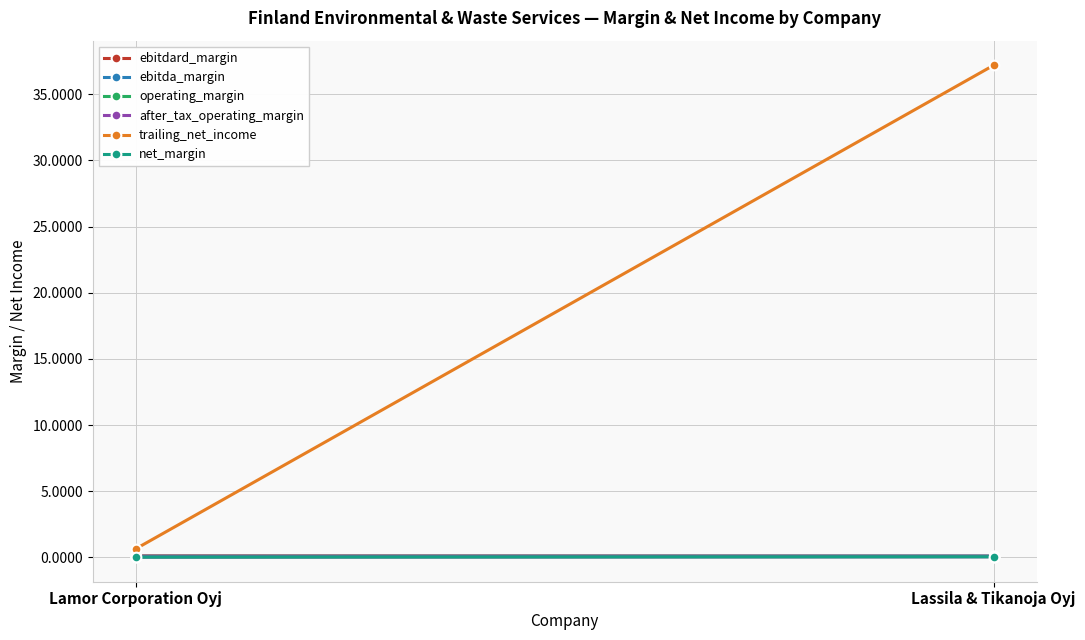

Rank the series by their maximum value, from highest to lowest.

trailing_net_income, ebitdard_margin, ebitda_margin, operating_margin, net_margin, after_tax_operating_margin